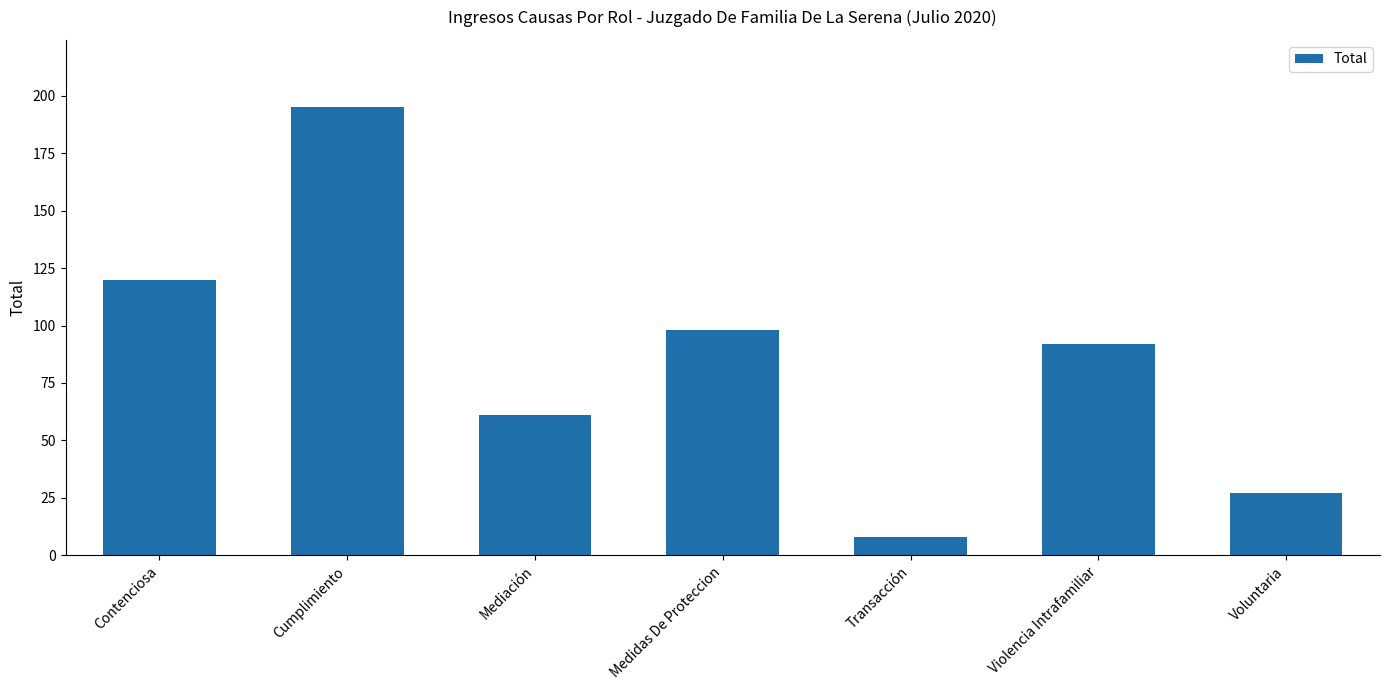

At which category does the chart reach its minimum across all series?

Transacción